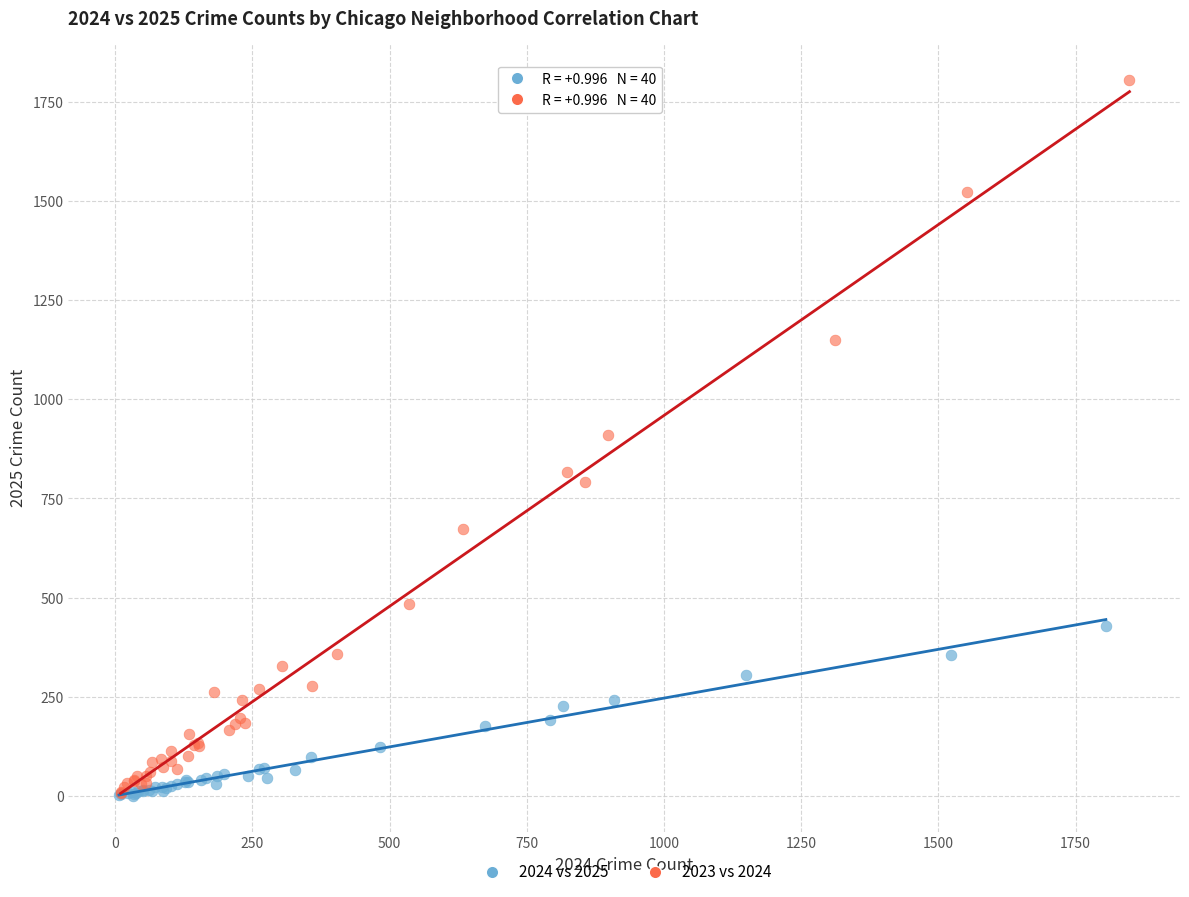

Which series reaches the maximum Y coordinate?

2023 vs 2024